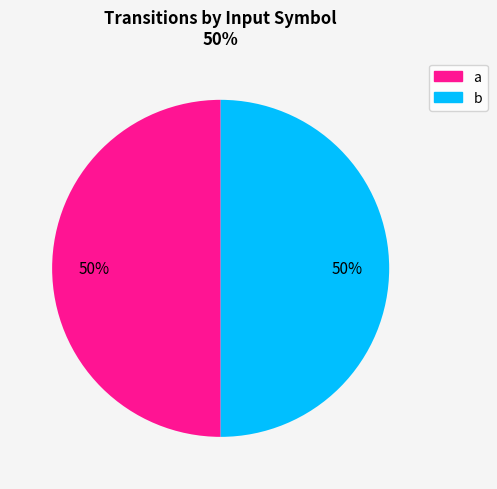

To the nearest percent, what is the average slice percentage?

50%